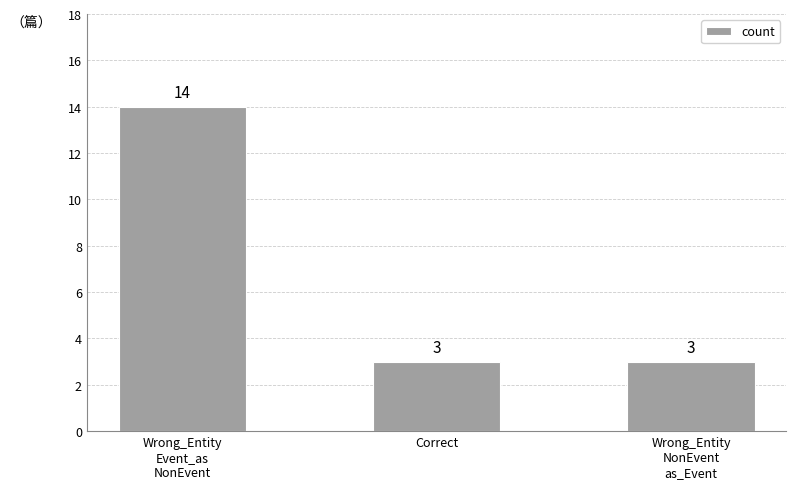

What is the sum of the values at Wrong_Entity
NonEvent
as_Event and Correct?

6